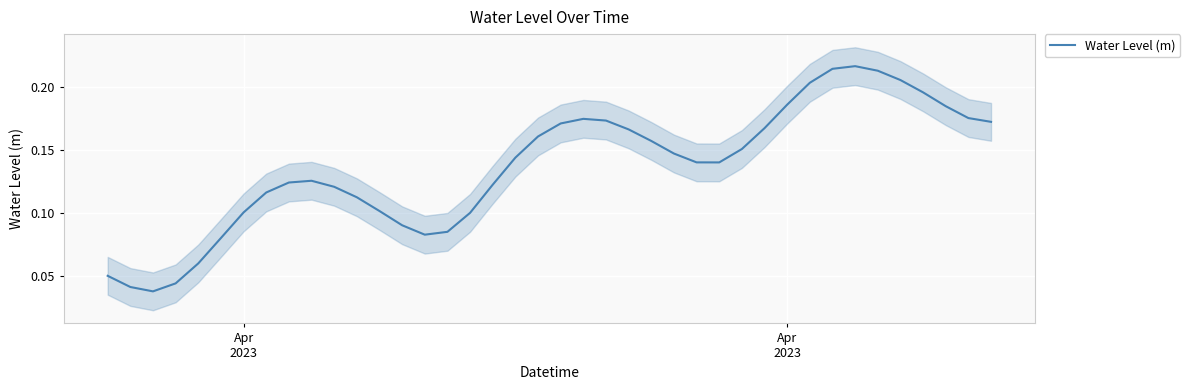

Reading left to right, transcribe all the data shown in this chart.

0.0	0.0	0.0	0.0	0.1	0.1	0.1	0.1	0.1	0.1	0.1	0.1	0.1	0.1	0.1	0.1	0.1	0.1	0.1	0.2	0.2	0.2	0.2	0.2	0.2	0.1	0.1	0.1	0.2	0.2	0.2	0.2	0.2	0.2	0.2	0.2	0.2	0.2	0.2	0.2